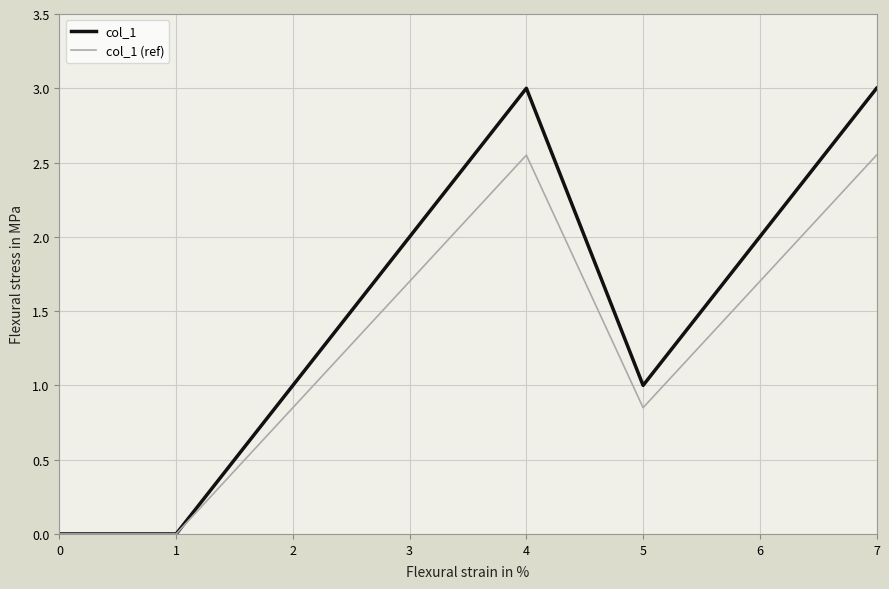

How many col_1 (ref) values are between 0 and 2?

6